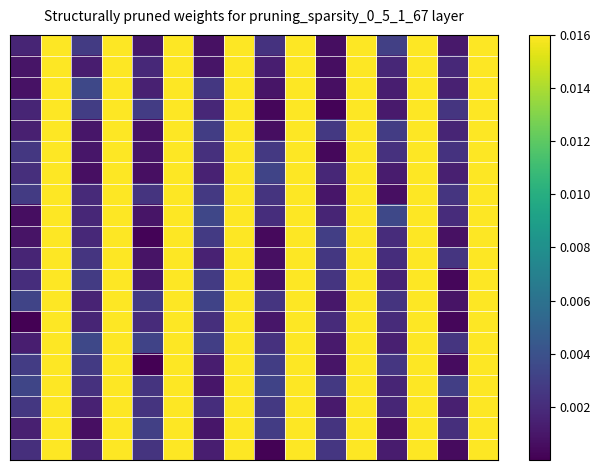

How many data points does each series have?

16